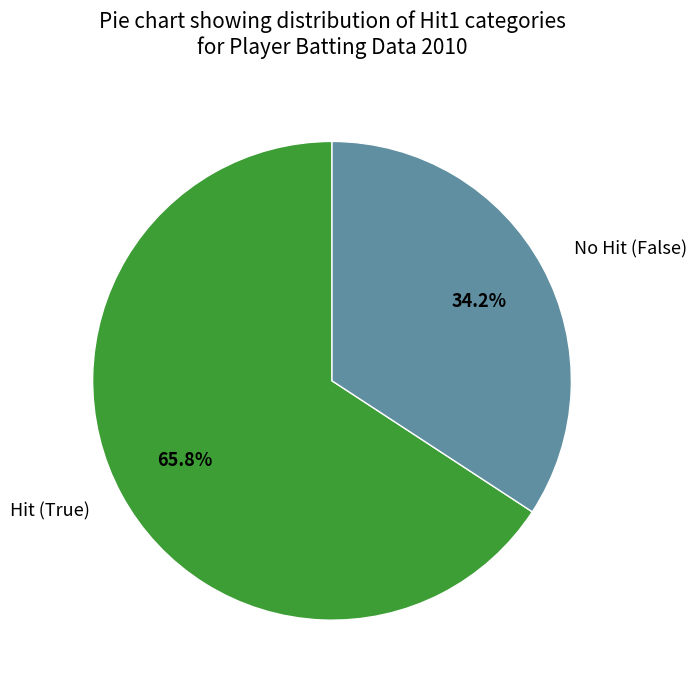

Which slice is the largest?

Hit (True)